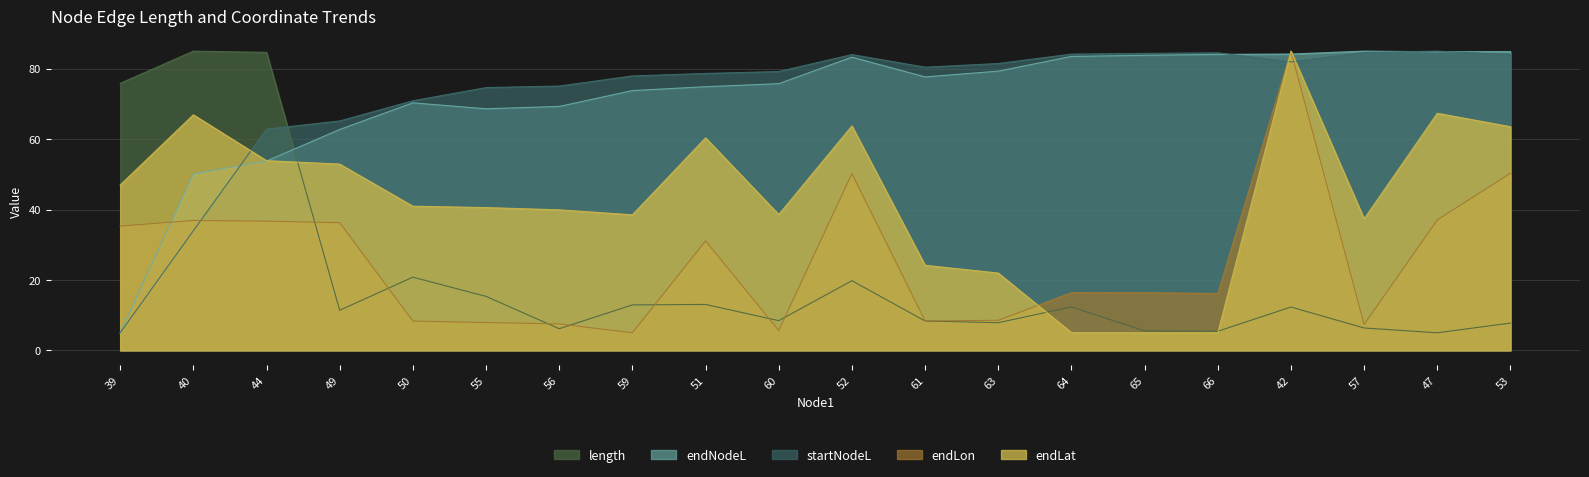

What position from the right is 61?

9